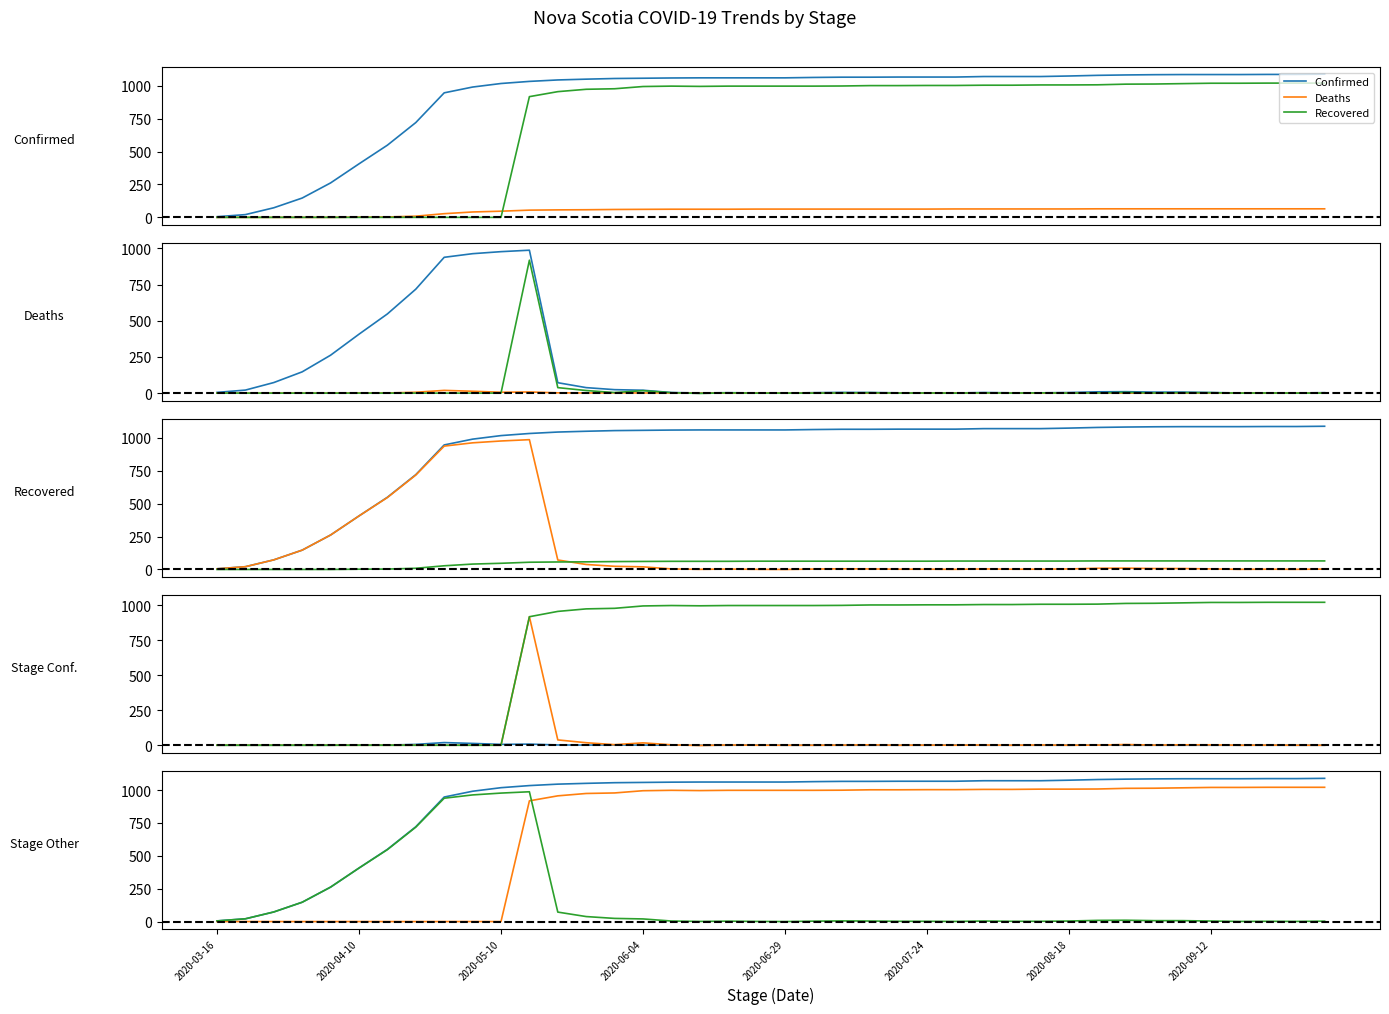

What is the difference between the maximum and minimum values in the Recovered series?

1021